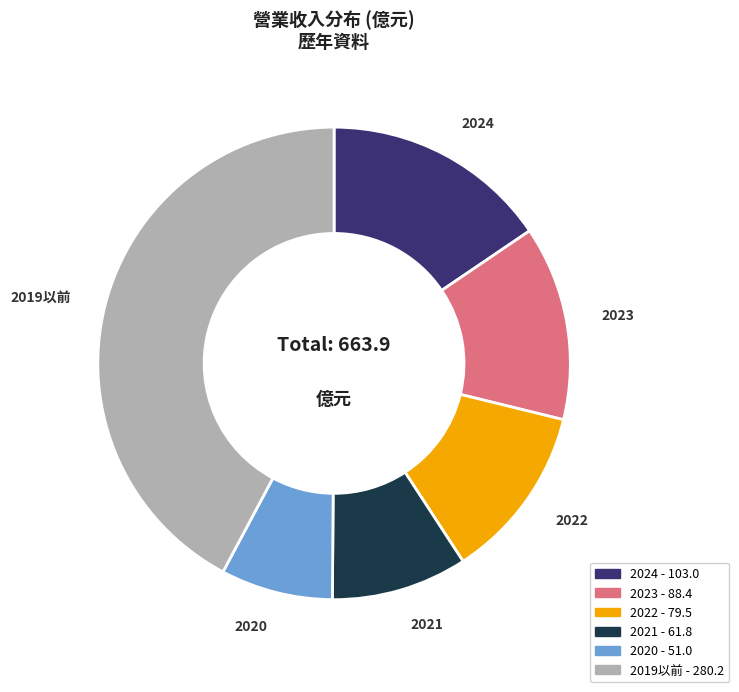

Is there any slice that represents more than half of the pie?

No